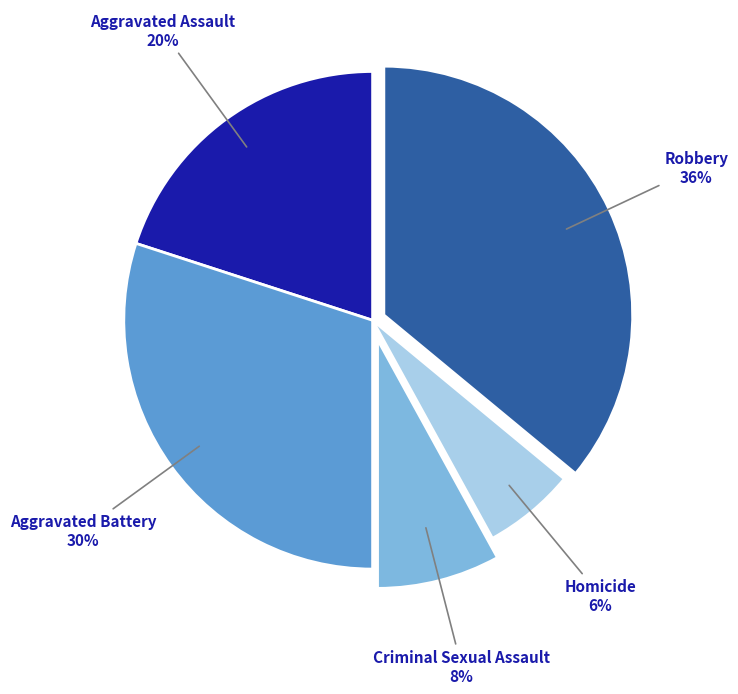

Is it true that Aggravated Battery is 35% of the pie?

False